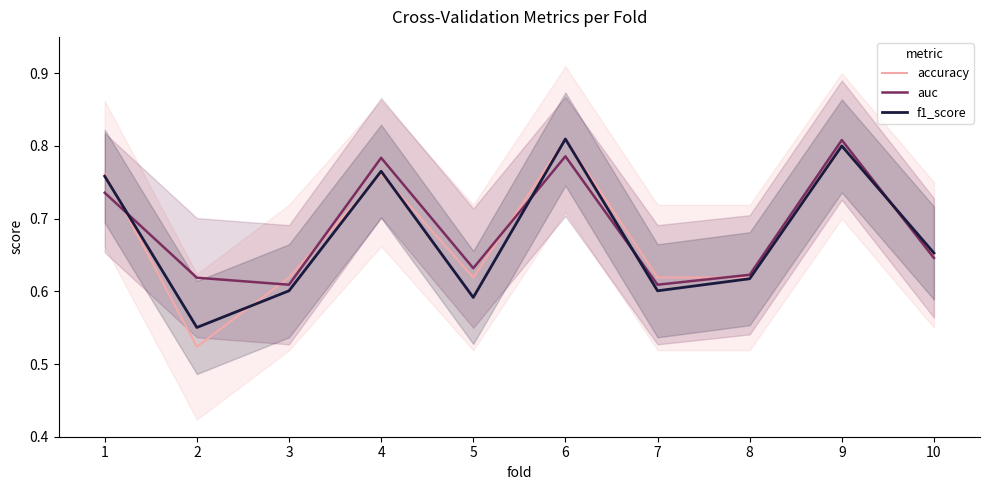

At which category is the sum across all series the highest?

9